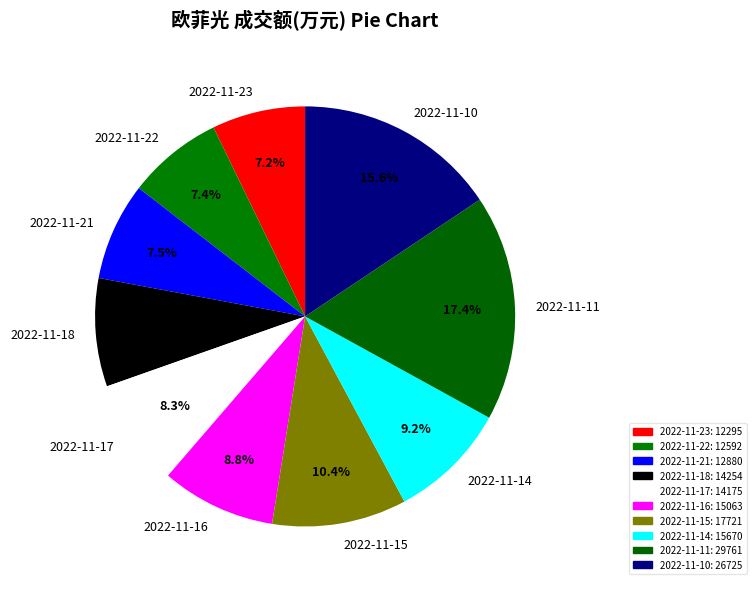

Which has a higher value, 2022-11-11 or 2022-11-22?

2022-11-11